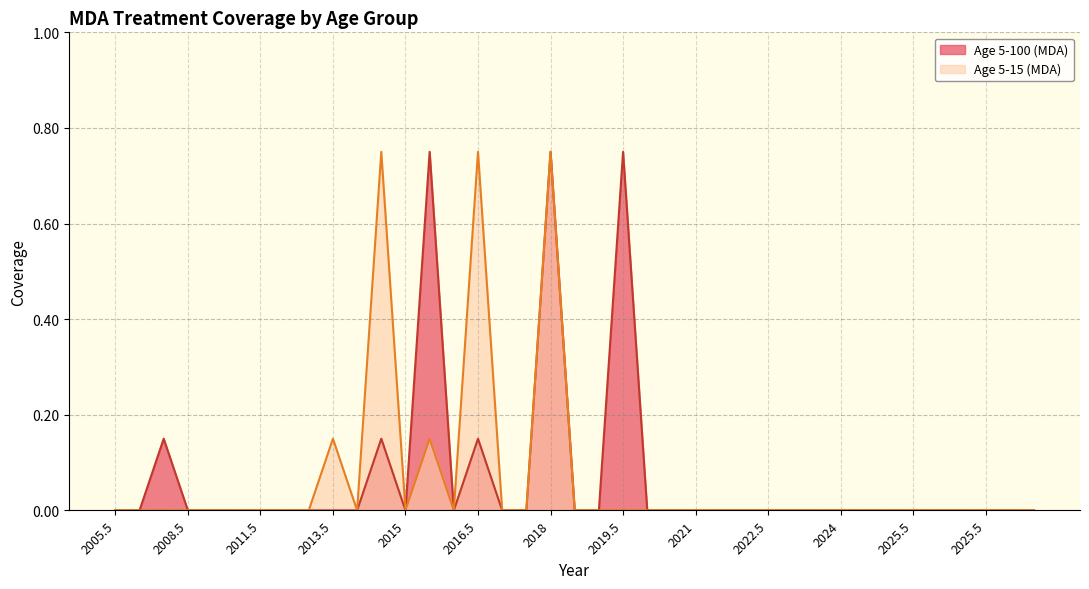

Is it true that Age 5-100 (MDA) equals -0.4 at 2022?

False